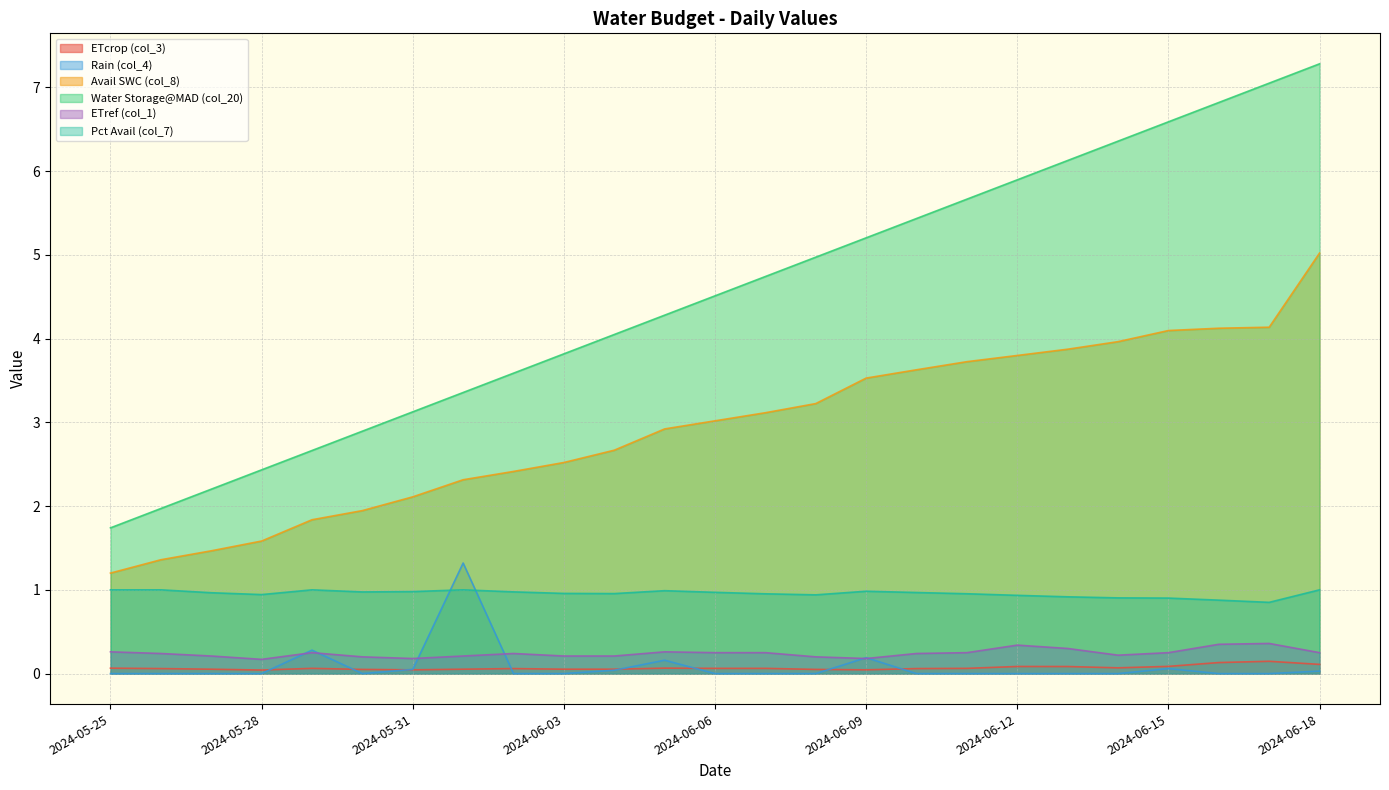

What is the difference between the maximum and second lowest values in the Avail SWC (col_8) series?

3.7